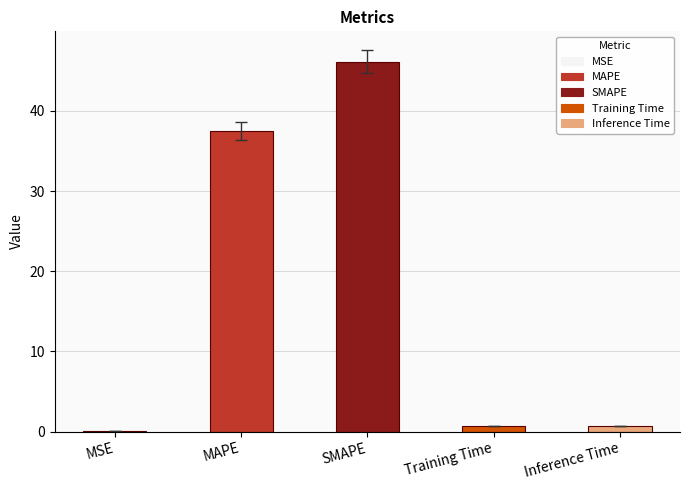

Between MAPE and MSE, which is larger?

MAPE